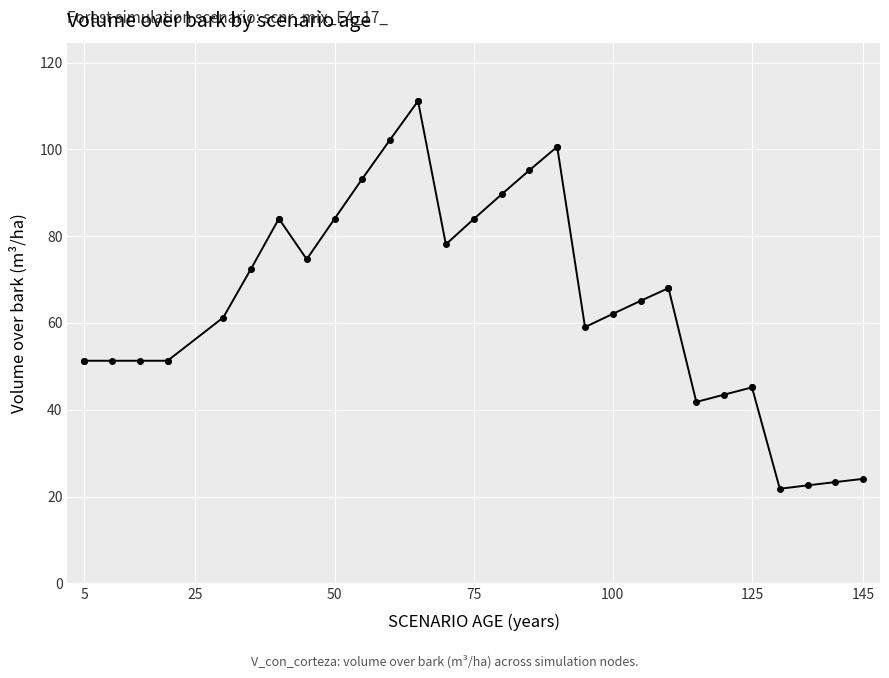

How many data points are less than 65?

17